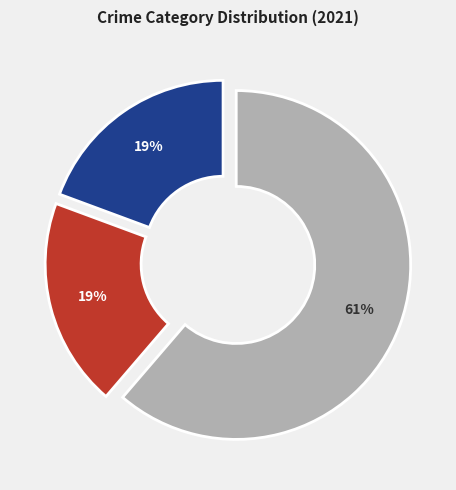

To the nearest percent, what is the average slice percentage?

33%